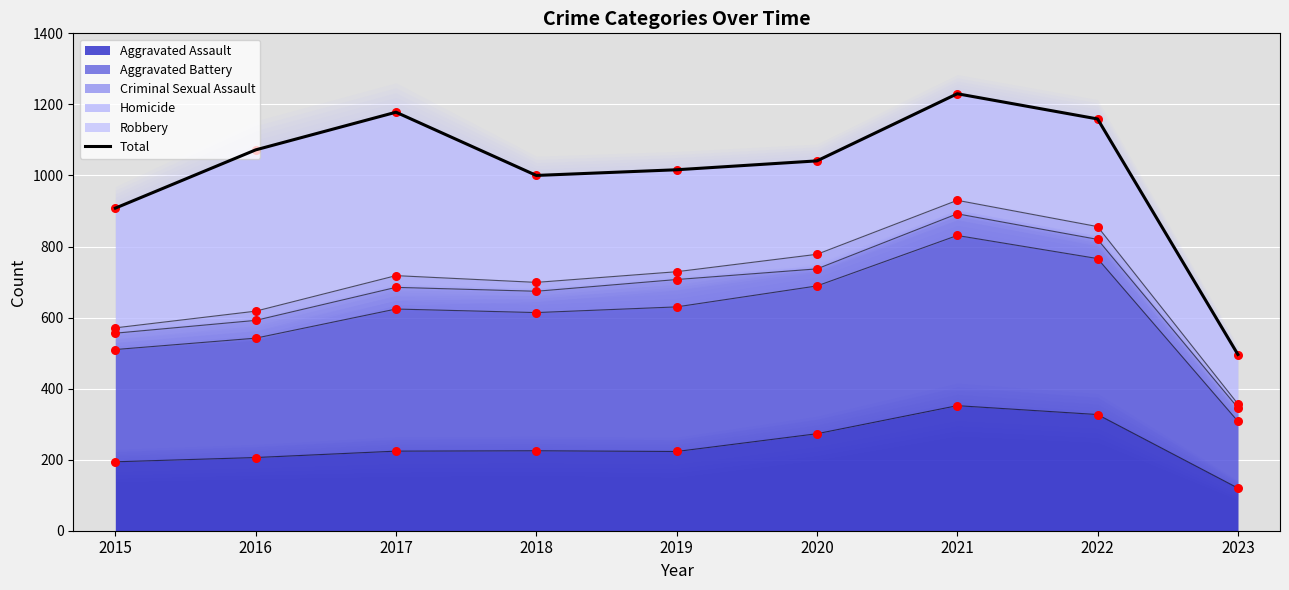

What is the change in value from 2018 to 2023?

-504